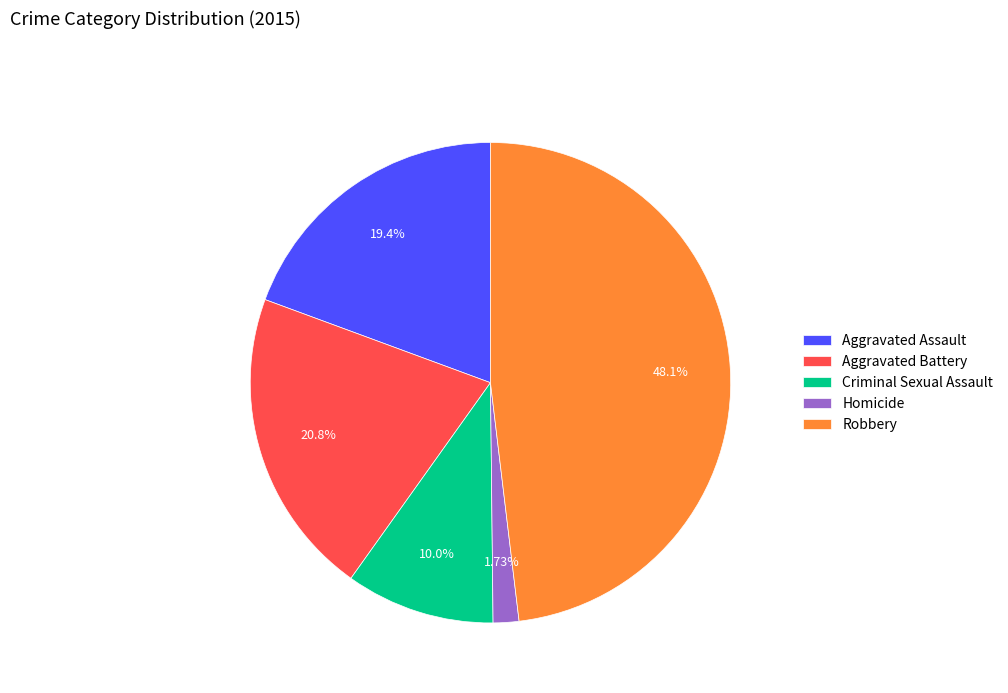

Count the number of slices in the pie.

5